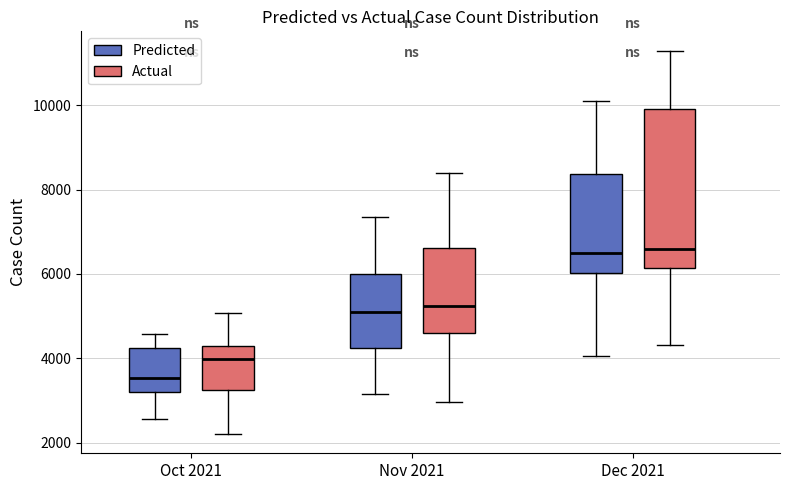

Which box is the tallest, from its lower edge to its upper edge?

Dec 2021 (Actual)